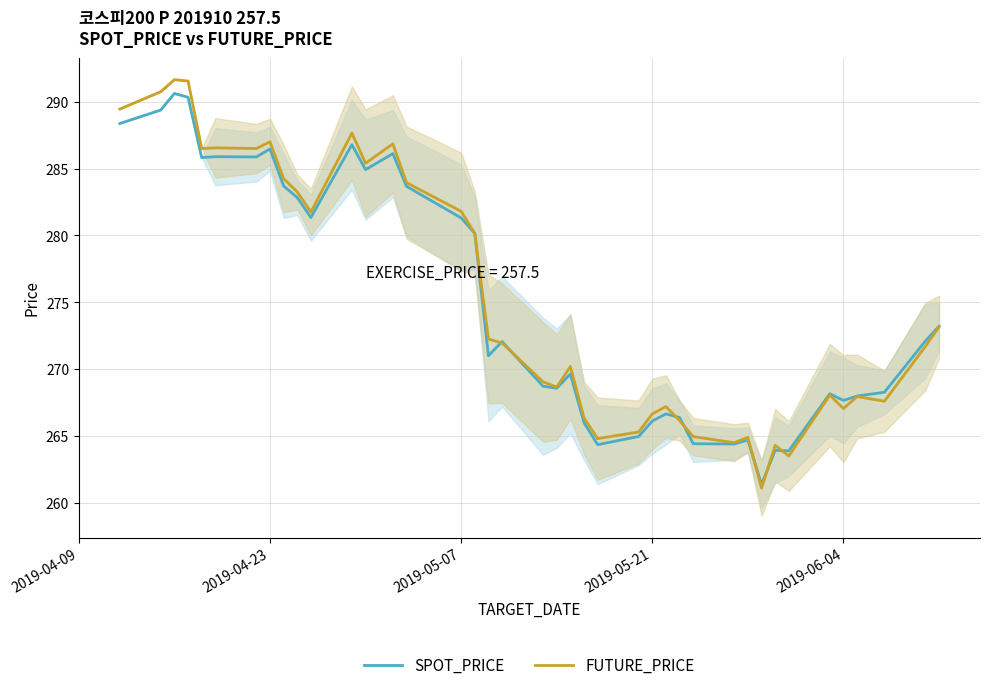

Is it true that SPOT_PRICE equals 462.8 at 2019-04-23?

False